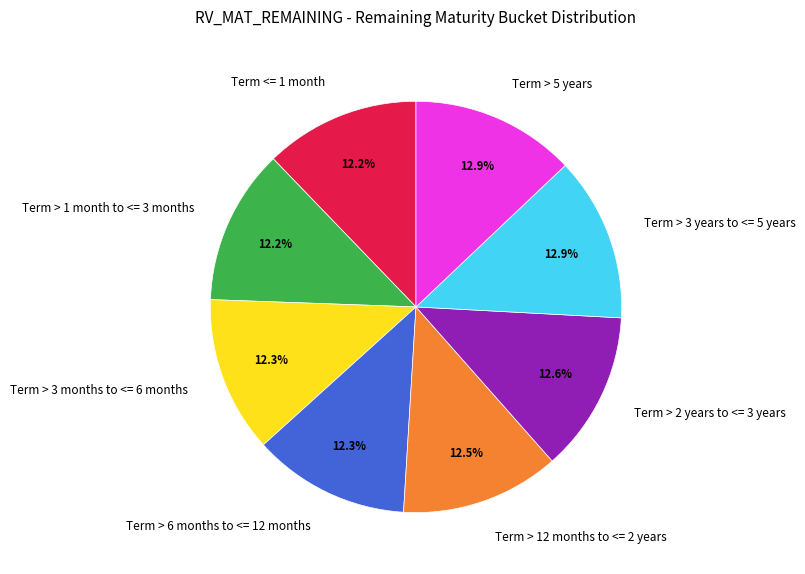

How many segments does this pie chart have?

8